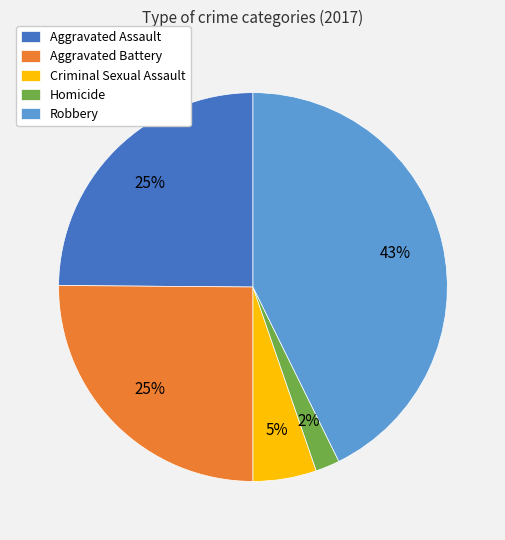

To the nearest percent, what percentage of the pie is Aggravated Assault?

25%